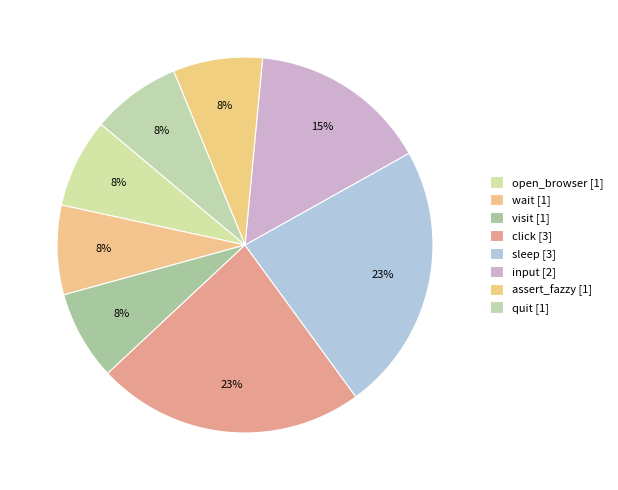

Count the number of slices in the pie.

8